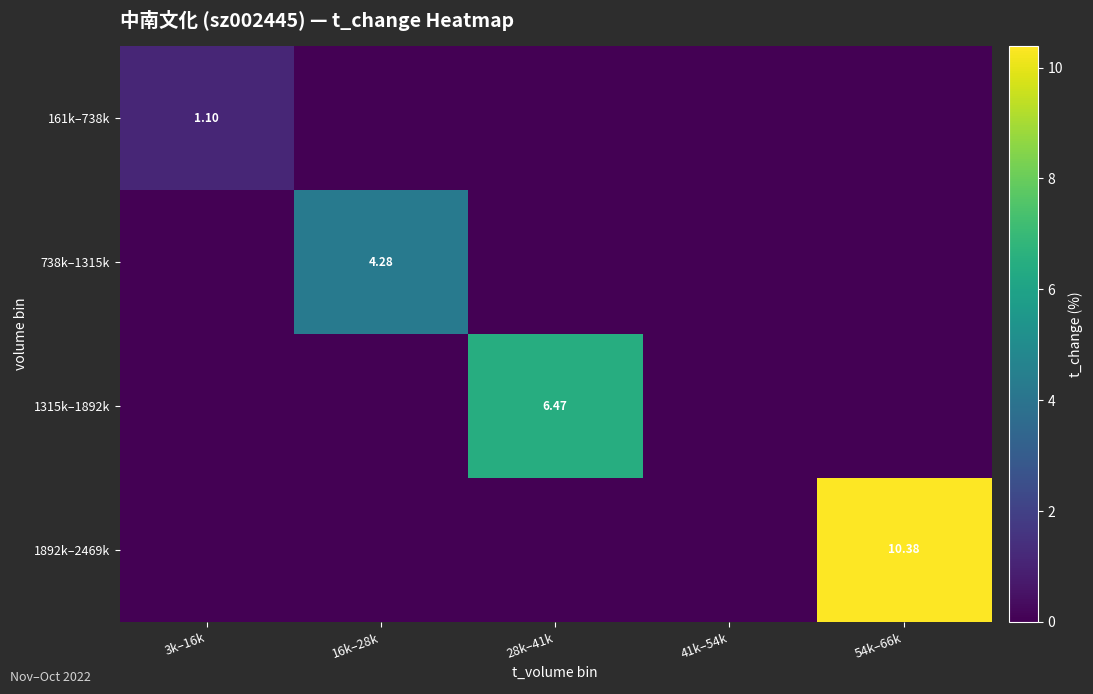

How many data points does each series have?

5